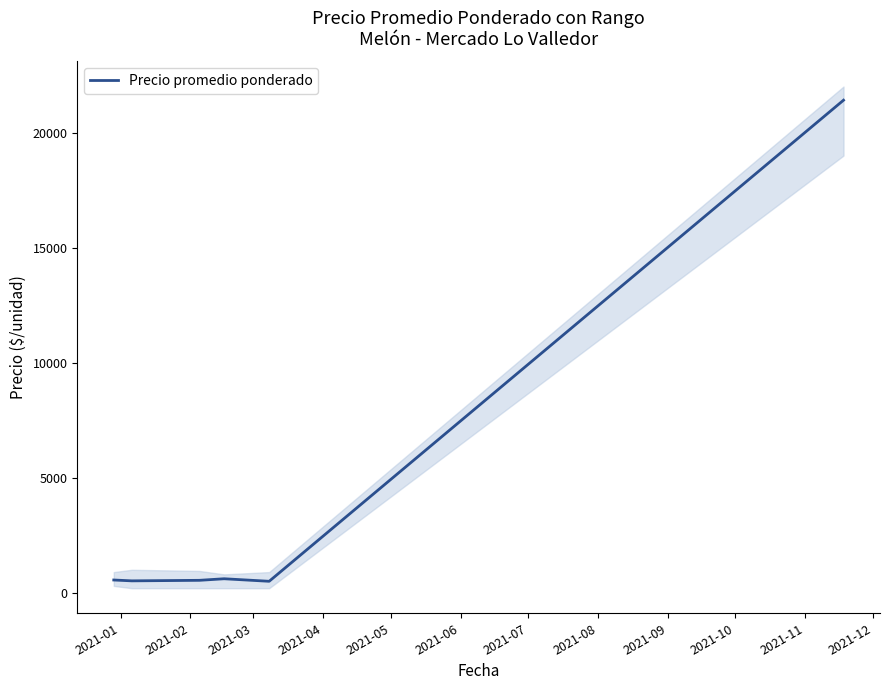

What is the highest value of the Precio promedio ponderado series?

21407